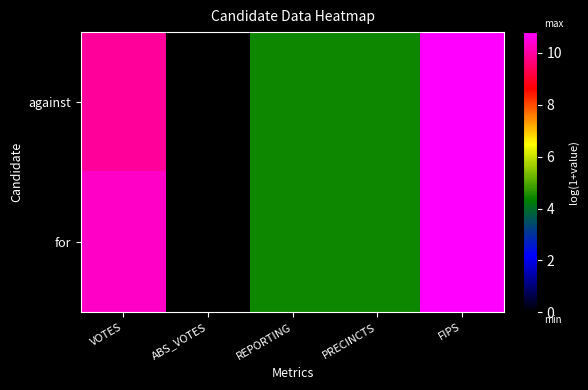

Reading left to right, extract all data points from this chart.

against: VOTES=9.9	ABS_VOTES=0.0	REPORTING=4.4	PRECINCTS=4.4	FIPS=10.8
for: VOTES=10.3	ABS_VOTES=0.0	REPORTING=4.4	PRECINCTS=4.4	FIPS=10.8